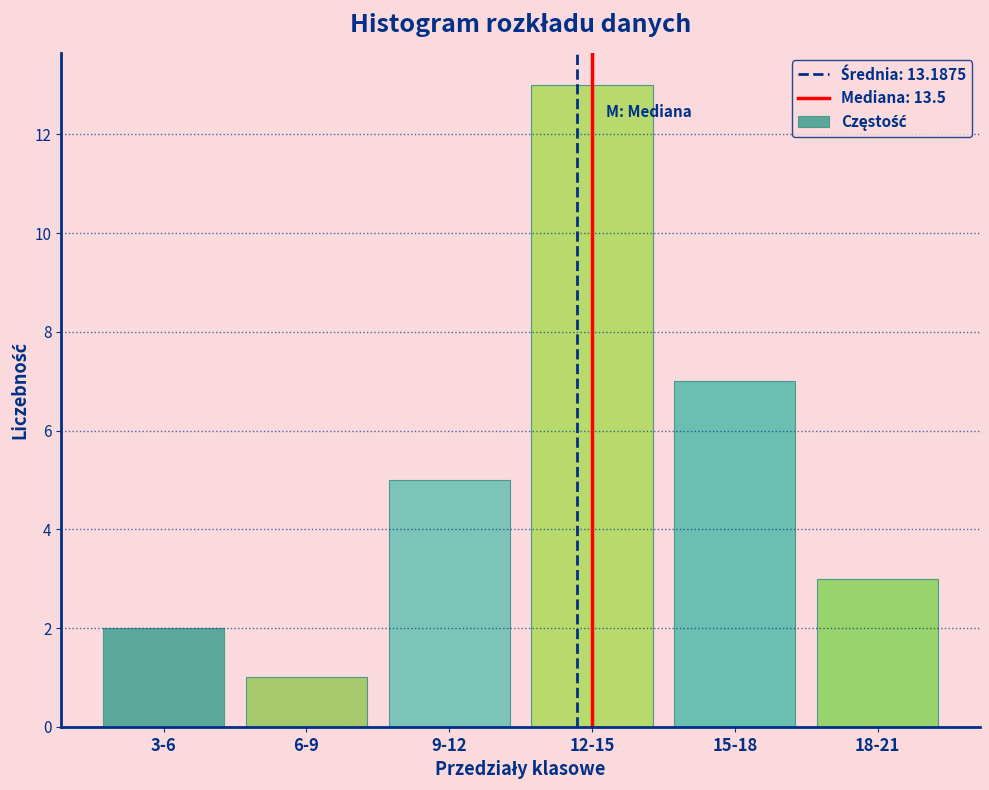

Reading right to left, transcribe all the data shown in this chart.

18-21=3	15-18=7	12-15=13	9-12=5	6-9=1	3-6=2